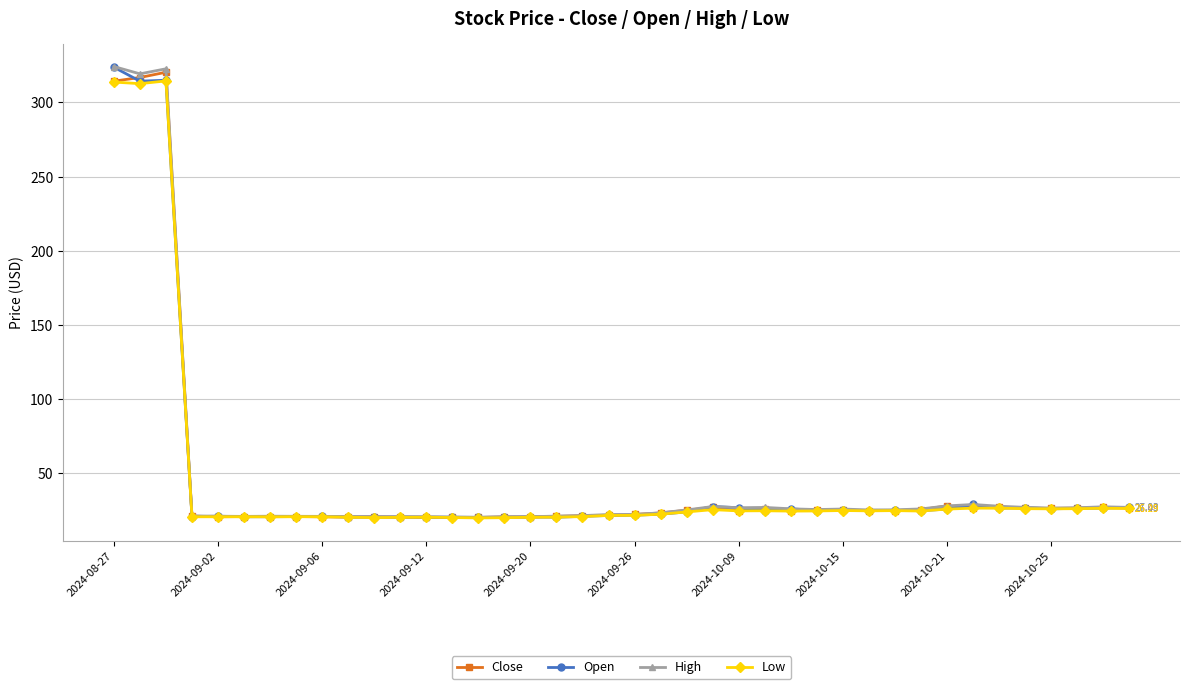

True or false: Open has more than 0 interior local peaks.

True